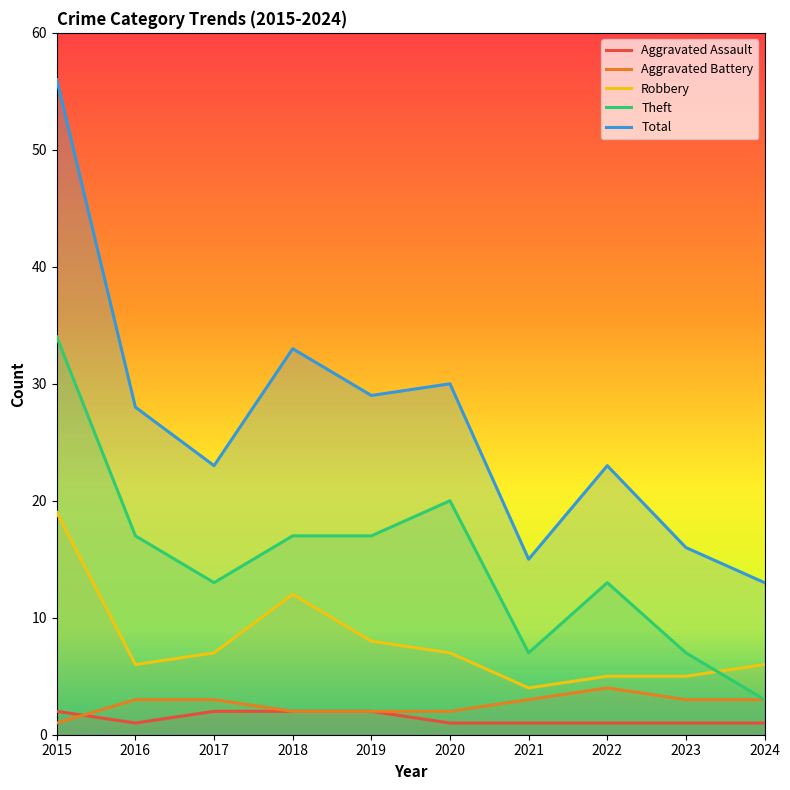

In Aggravated Battery, how many points are higher than both neighbors (excluding endpoints)?

1